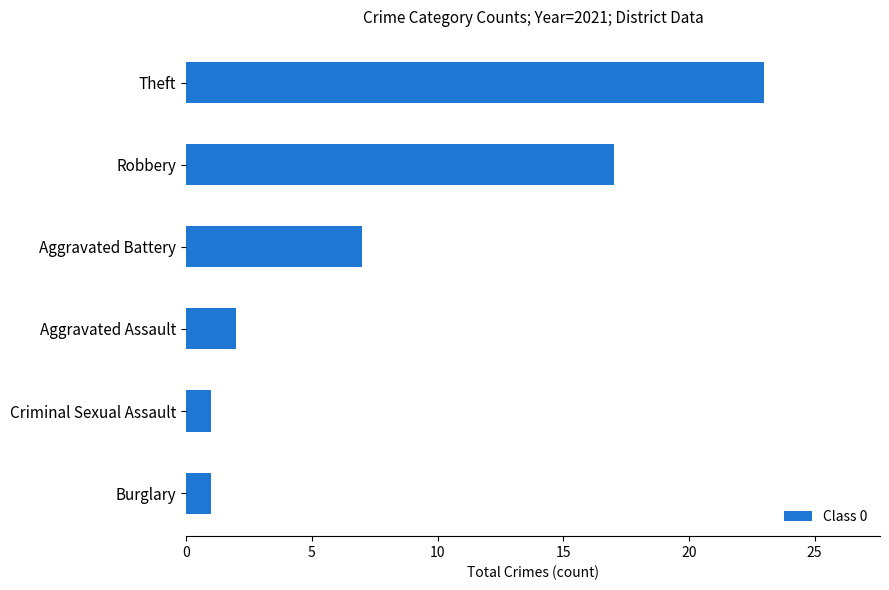

What is the approximate value at Theft, to the nearest 5?

25